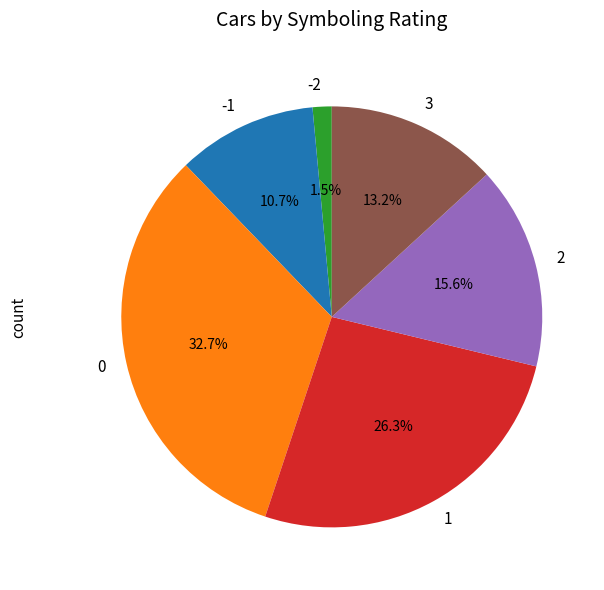

Is there any slice that represents more than half of the pie?

No